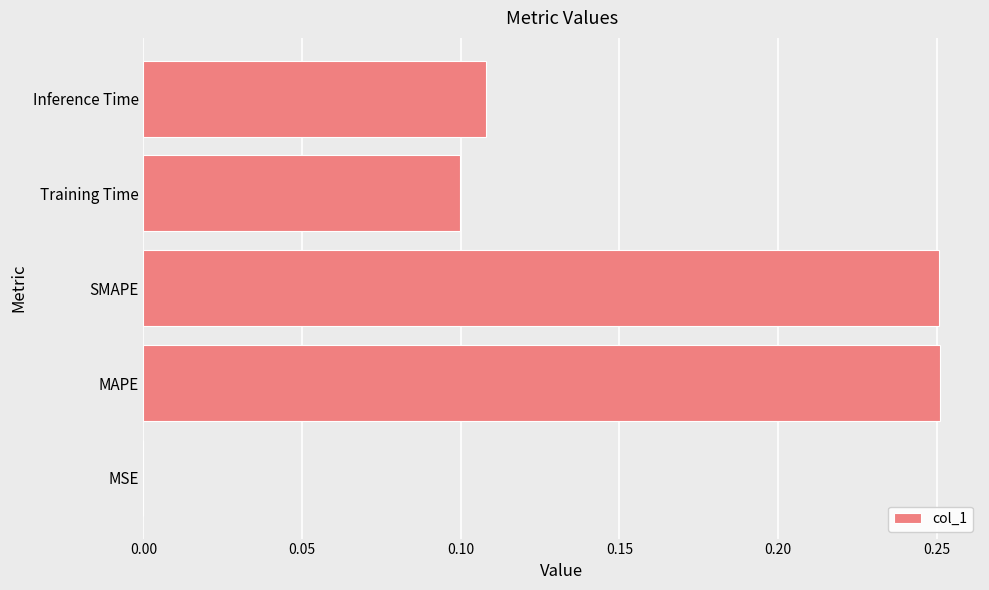

The chart shows a value of 0.1 at Training Time. True or false?

True